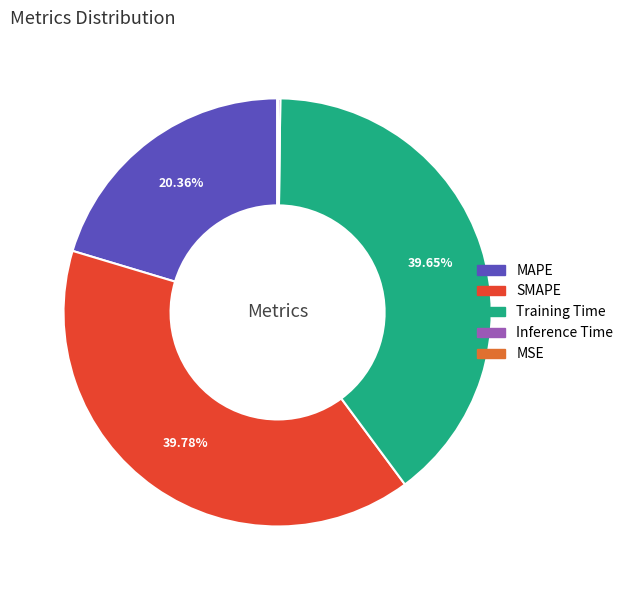

Is it true that Training Time is 40% of the pie?

True